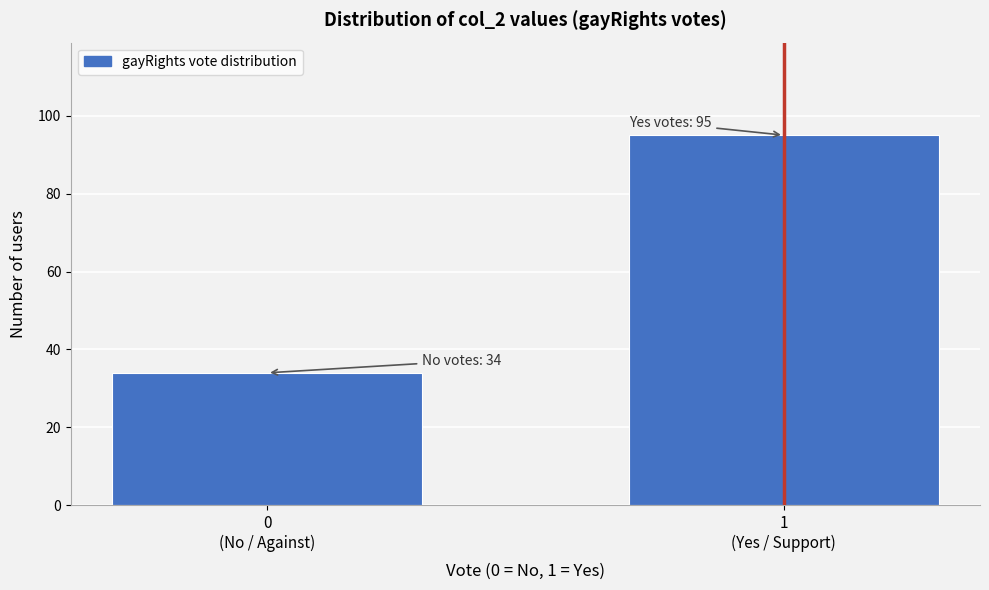

Reading left to right, transcribe all the data shown in this chart.

34	95